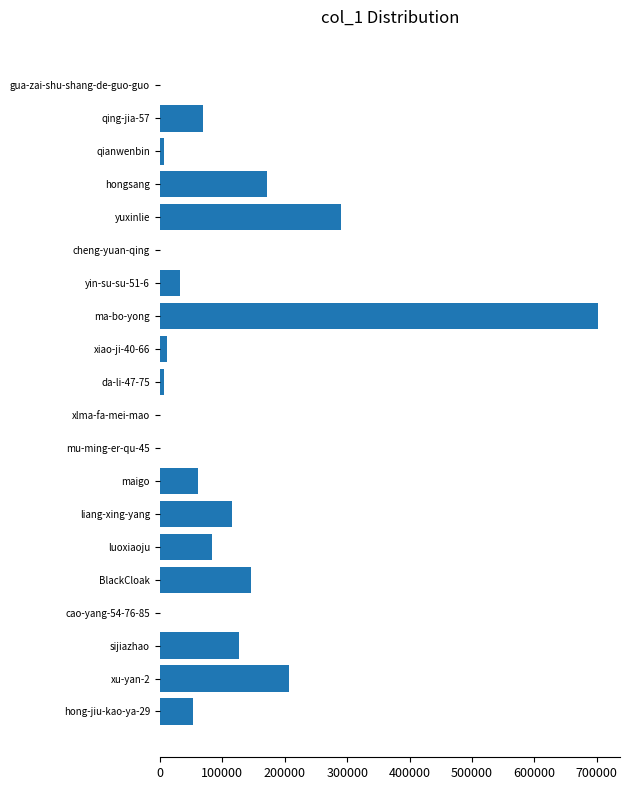

How many distinct data groups are displayed?

1